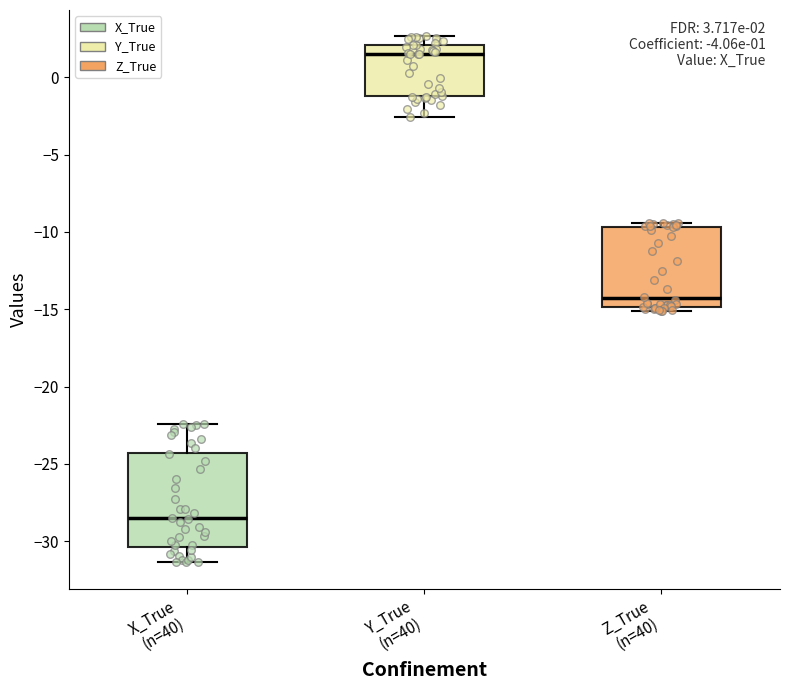

Which box has the lowest median line?

X_True (n=40)